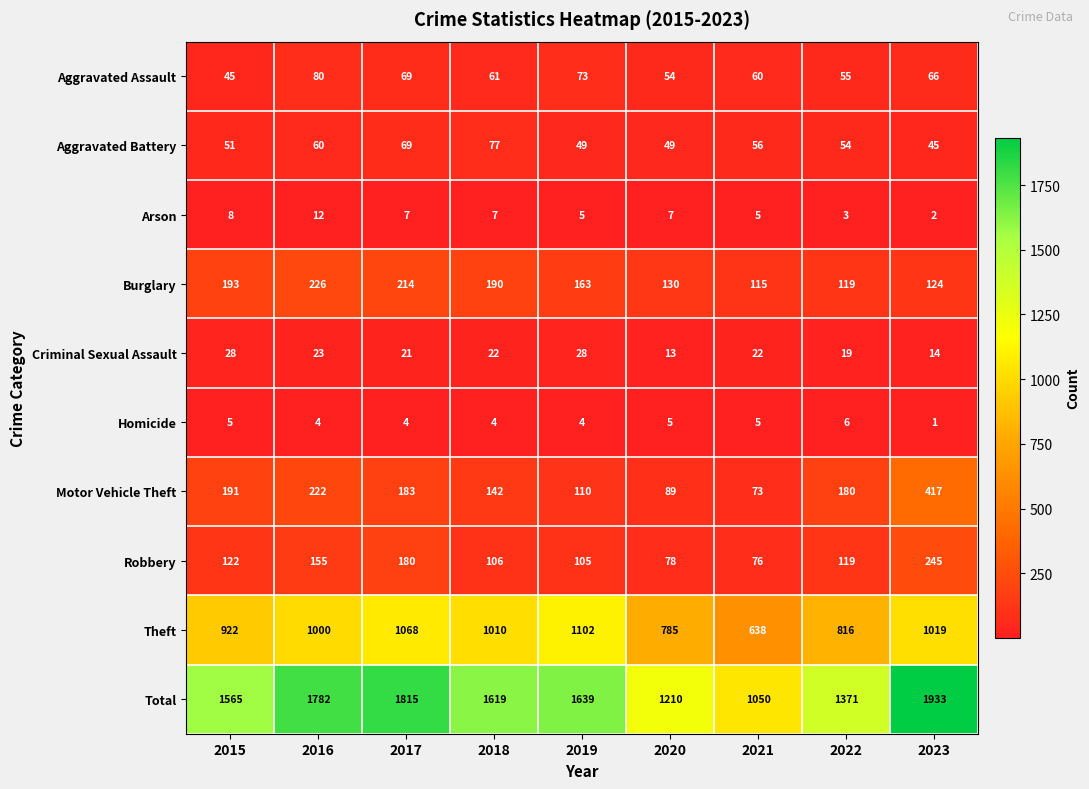

Between 2020 and 2023, which series saw the biggest shift?

Total